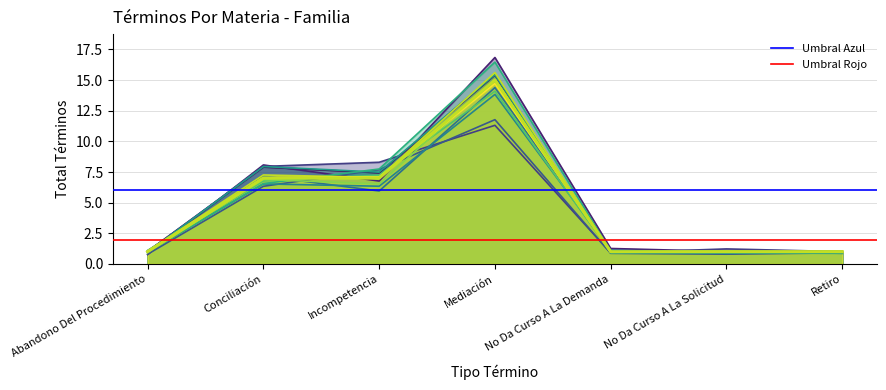

True or false: Umbral Rojo has a value of 2.0 at Abandono Del Procedimiento.

True